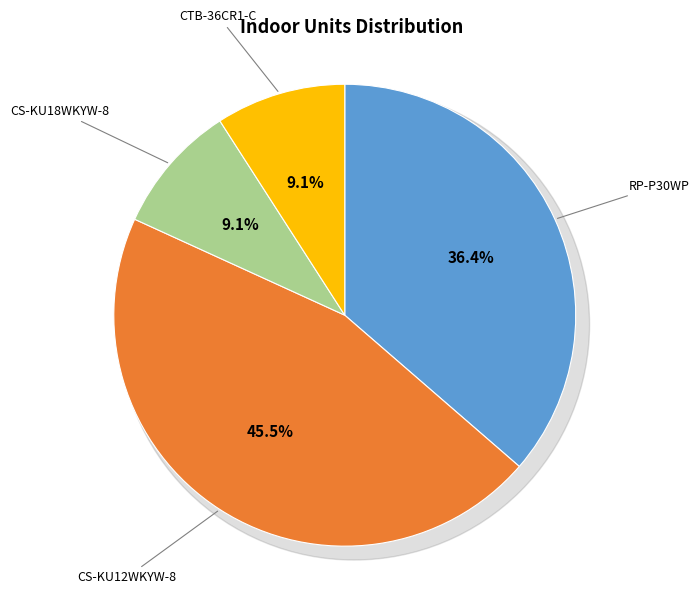

How many segments does this pie chart have?

4